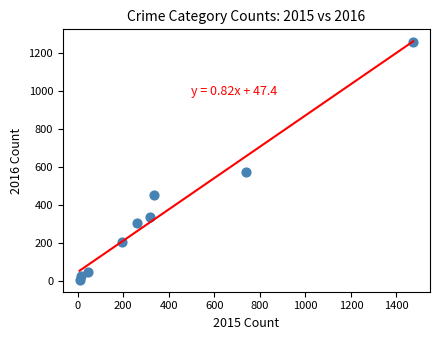

What is the range of X values (max minus min)?

1465